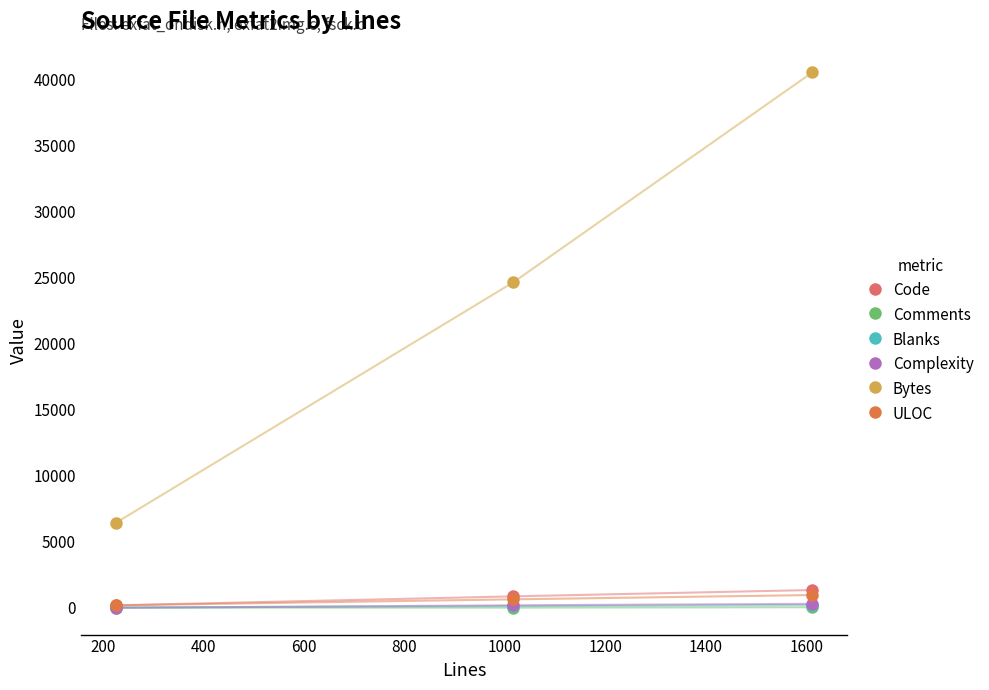

Which series has the widest spread of values?

Bytes